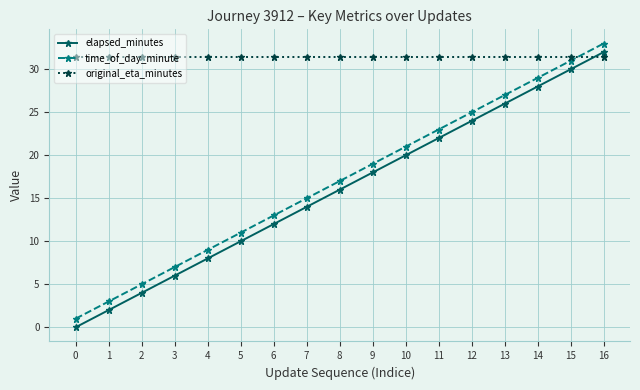

At which category is the sum across all series the highest?

16